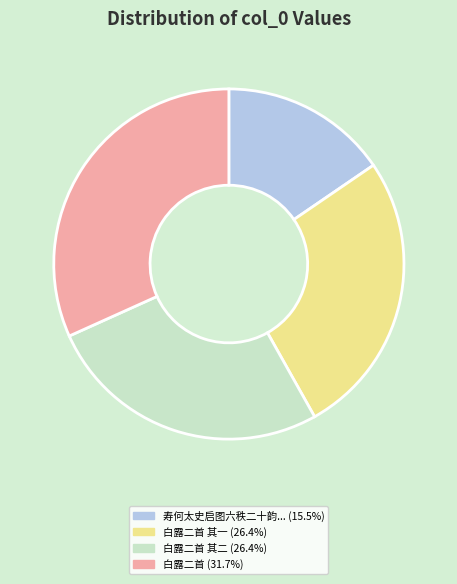

Is there any slice that represents more than half of the pie?

No